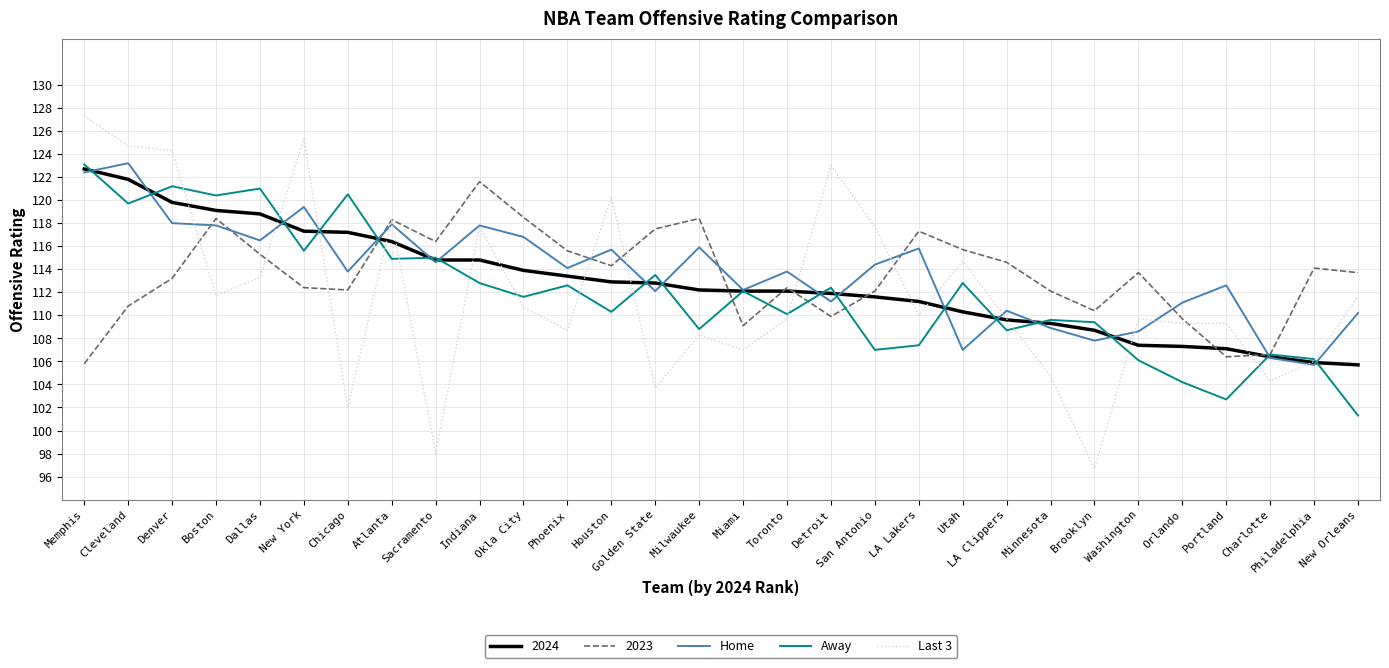

What is the greatest value displayed?

127.3